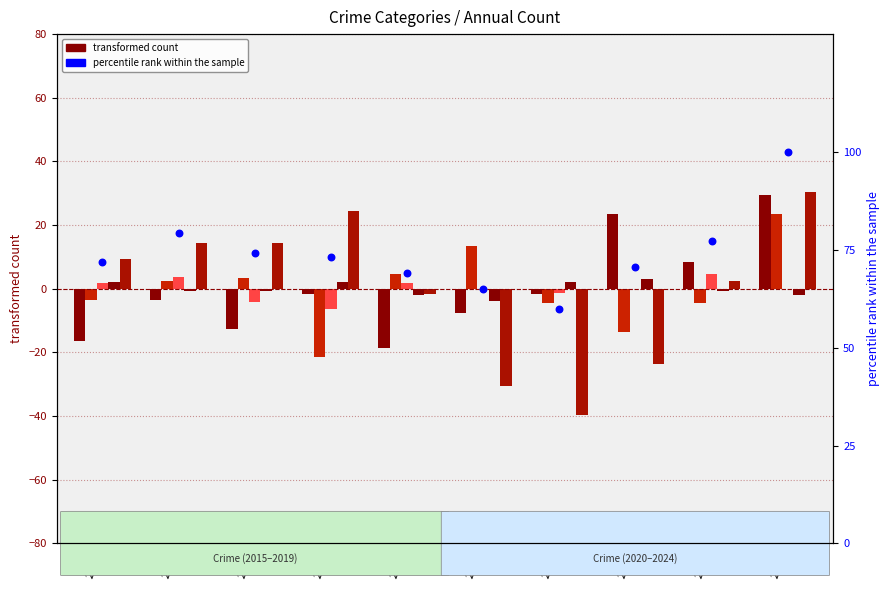

Is the value of Criminal Sexual Assault at 2019 greater than the value of Aggravated Assault at 2024?

No